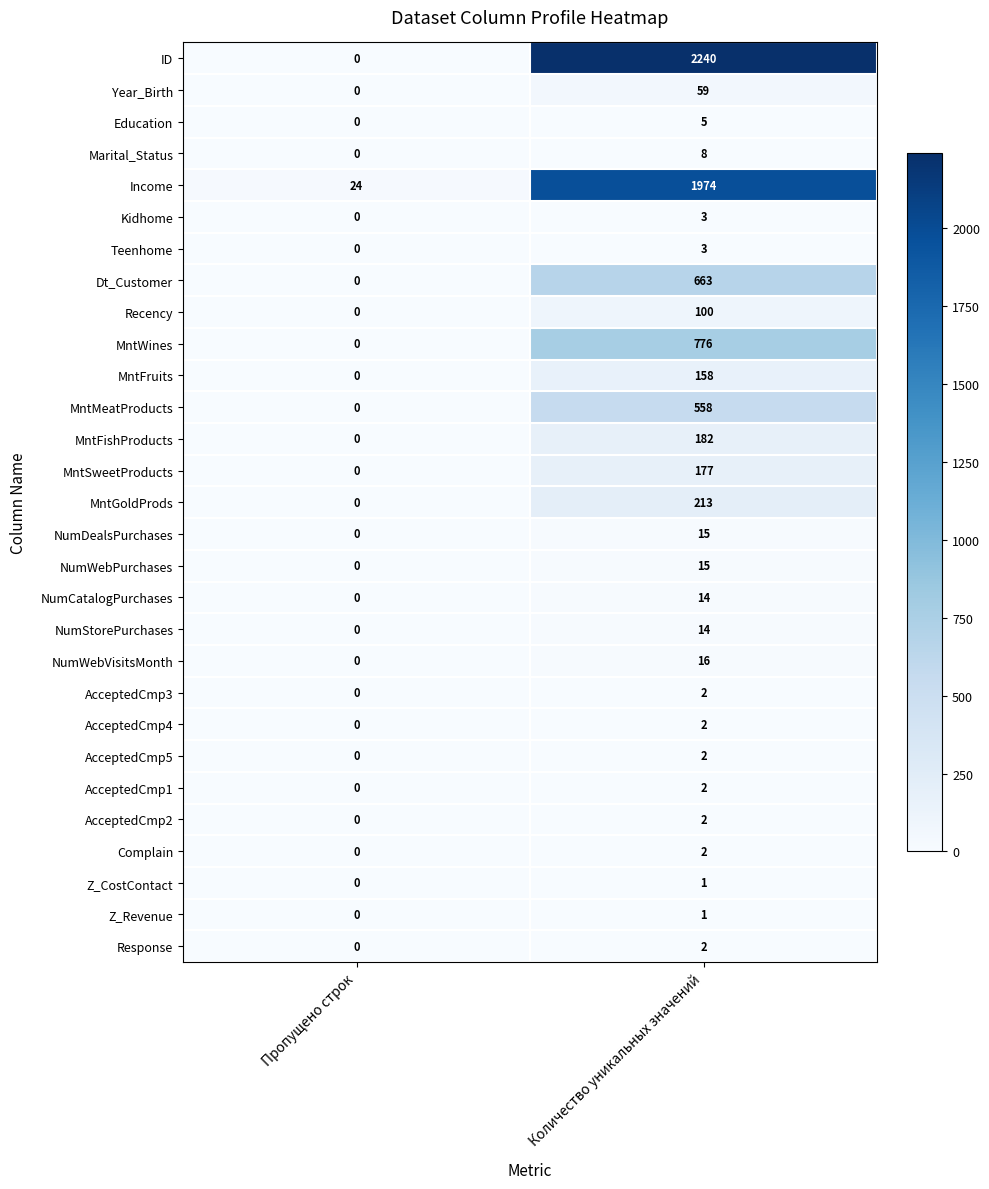

What is the sum of the Recency values at Пропущено строк and Количество уникальных значений?

100